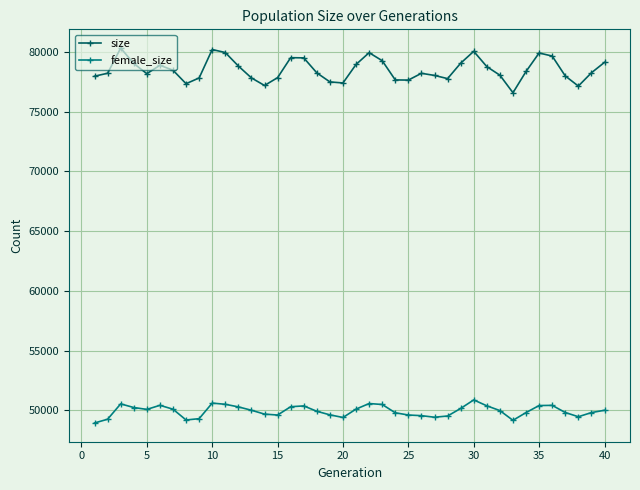

What is the value of the size point at the 28th from the left?

77776